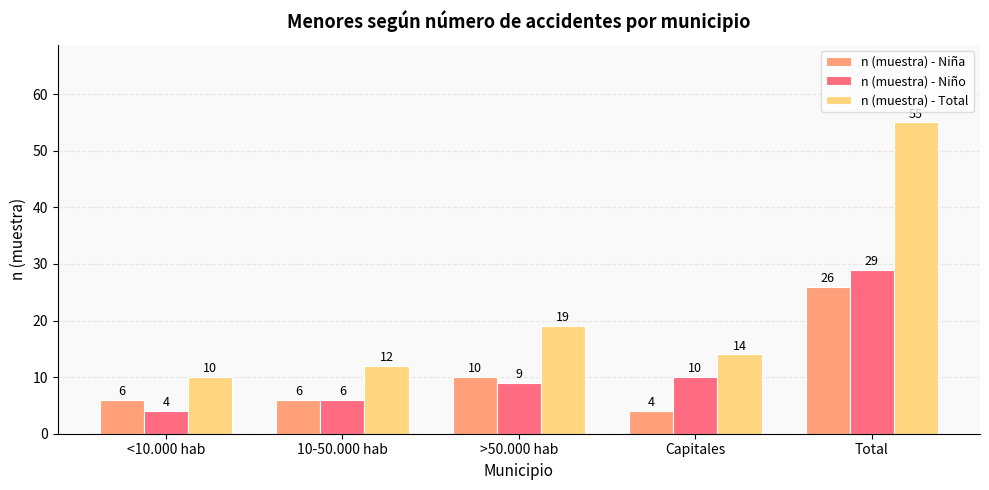

What are all the series names shown in the legend?

n (muestra) - Niña, n (muestra) - Niño, n (muestra) - Total